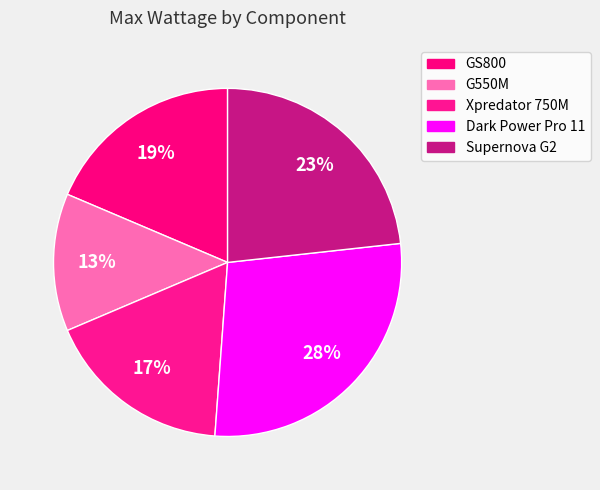

Does G550M represent more than half of the total?

No